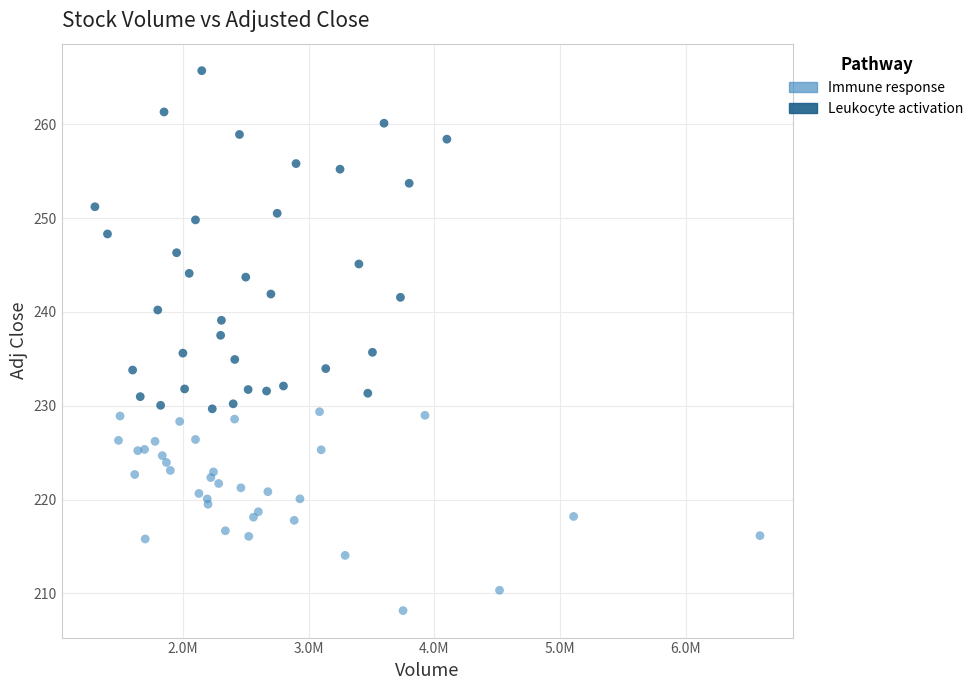

Which series reaches the maximum Y coordinate?

Leukocyte activation